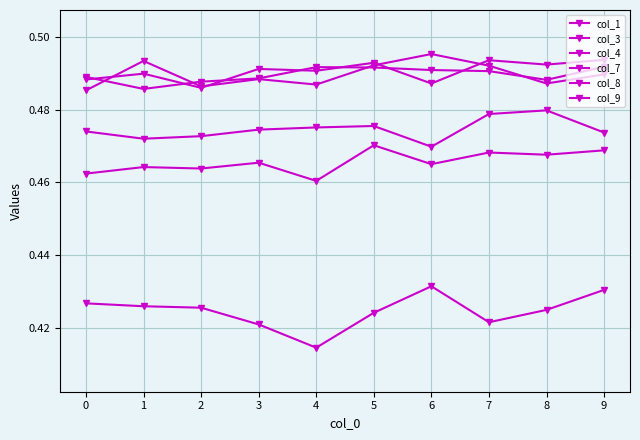

Is this an area chart (filled region under the line)?

No